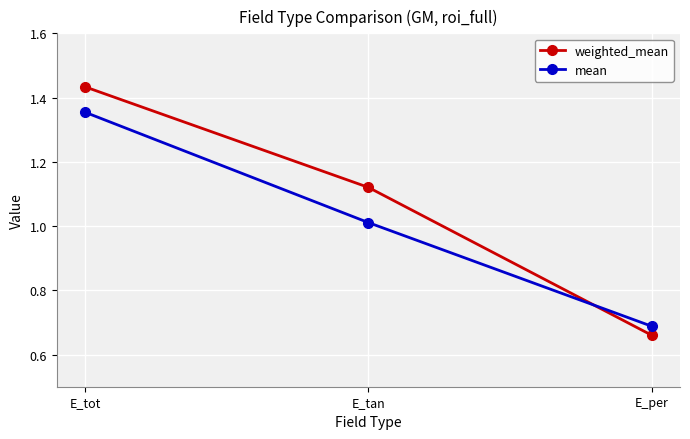

The mean series shows 0.8 at E_tot. True or false?

False